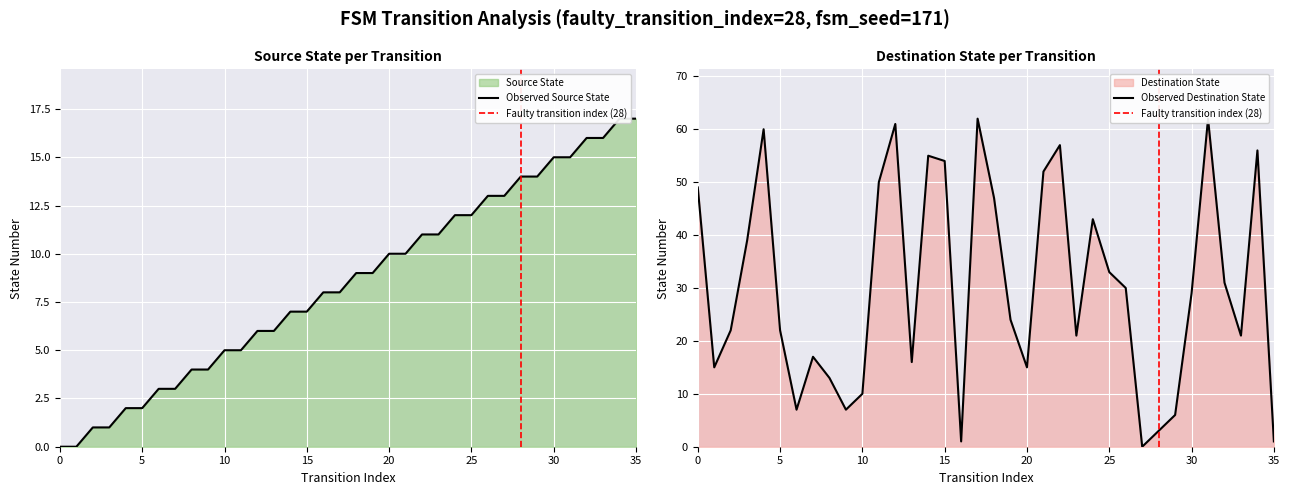

How many lines are shown in the chart?

2